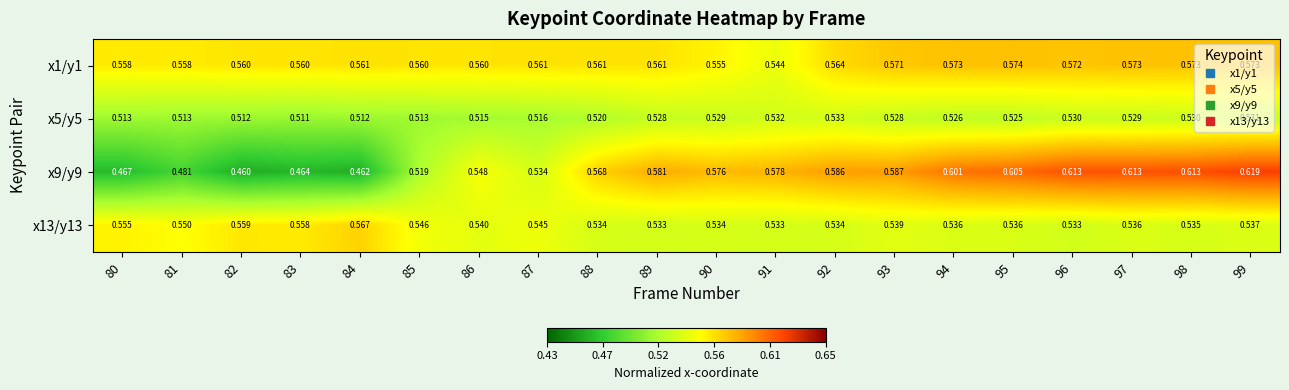

Is the value of x9/y9 at 92 greater than the value of x5/y5 at 85?

Yes